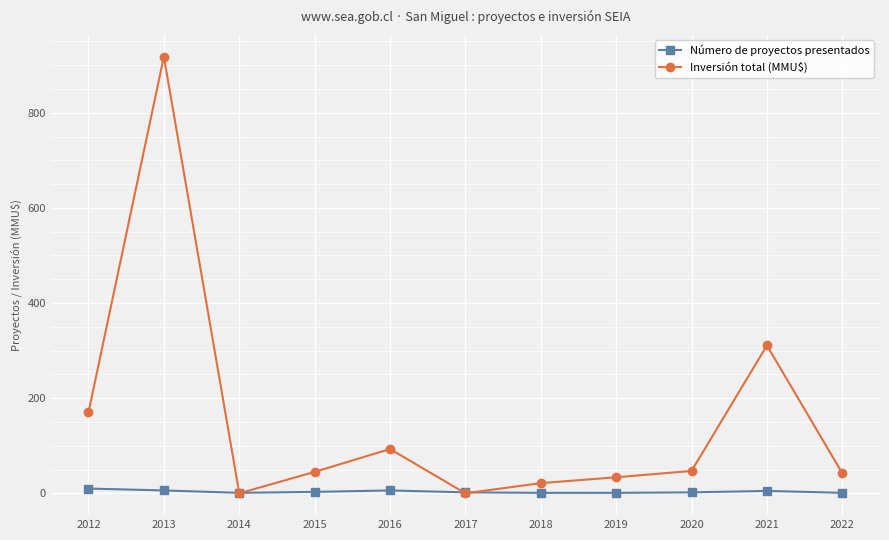

What is the sum of the Número de proyectos presentados values at 2020 and 2022?

3.0